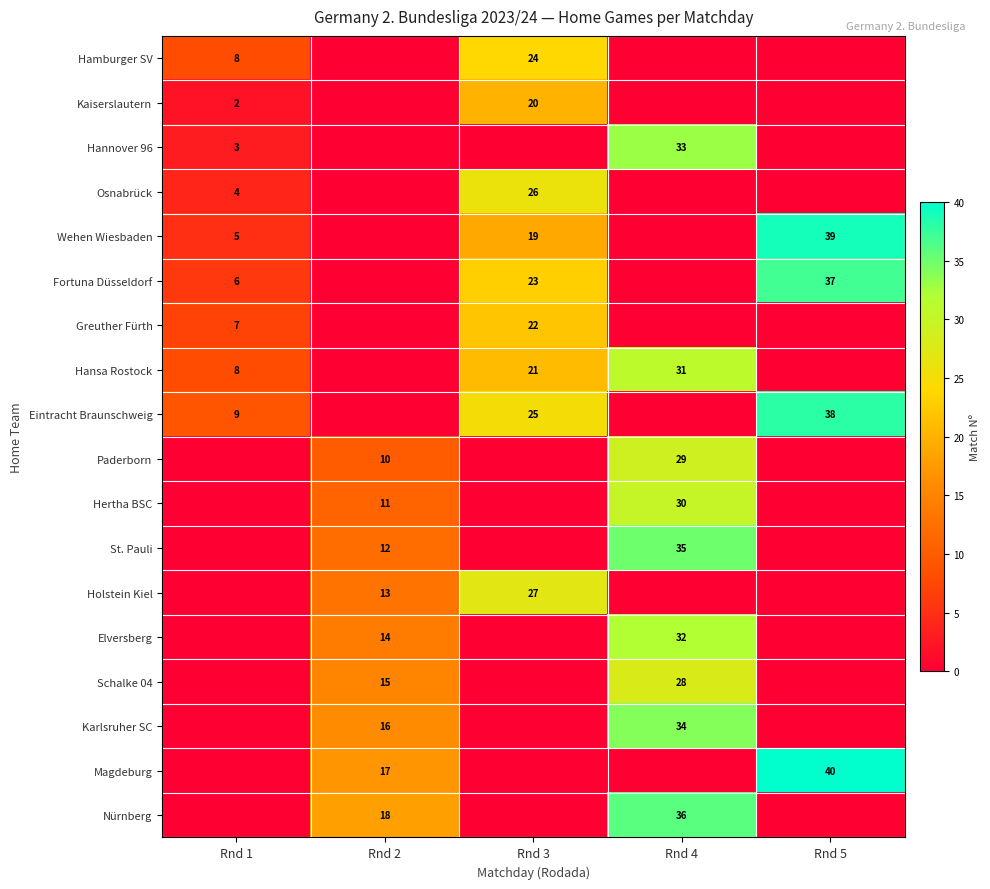

Between Rnd 2 and Rnd 4, which is larger?

Rnd 2